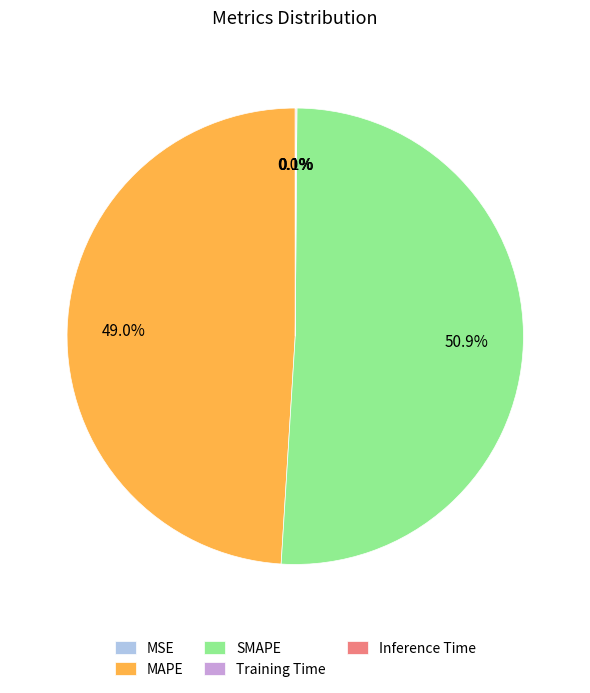

Which slice is the largest?

SMAPE